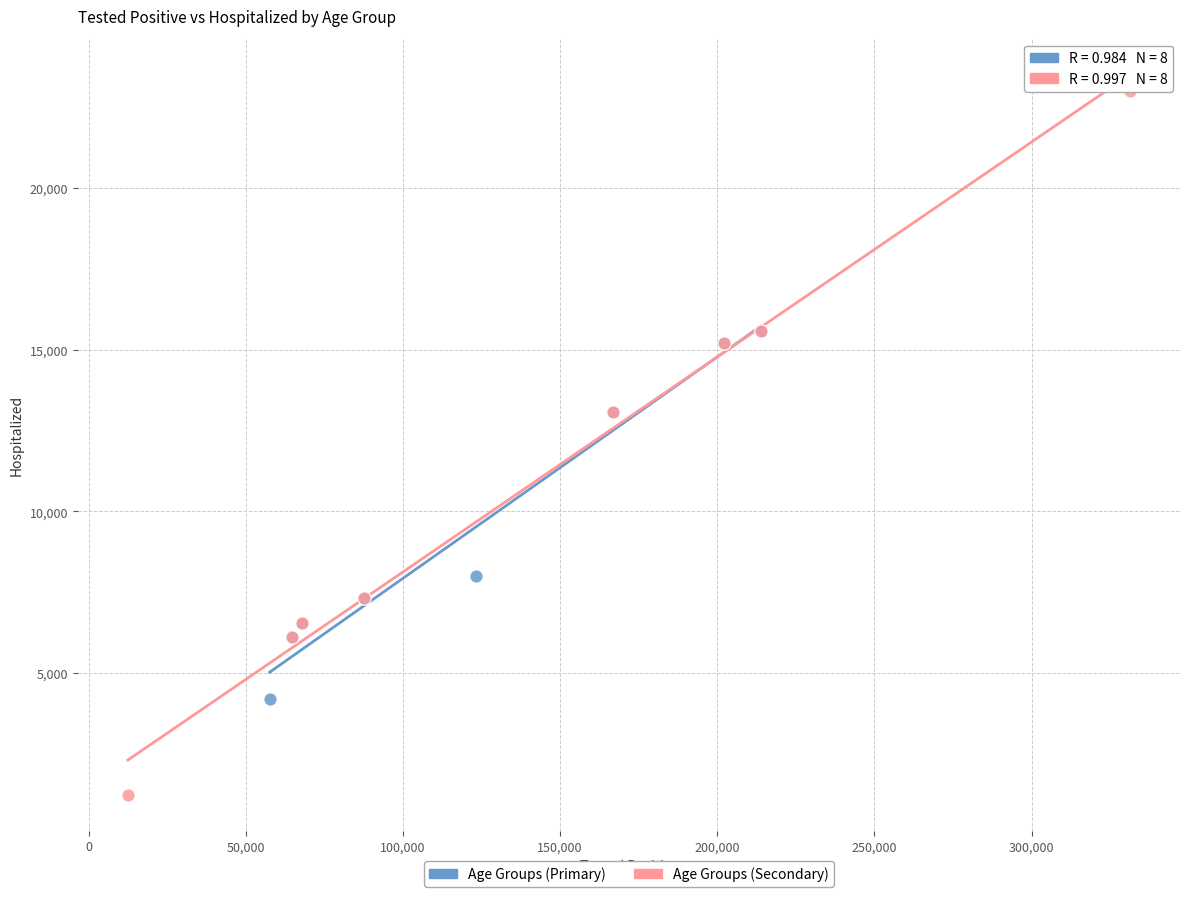

Which series contains the highest Y value?

Age Groups (Secondary)